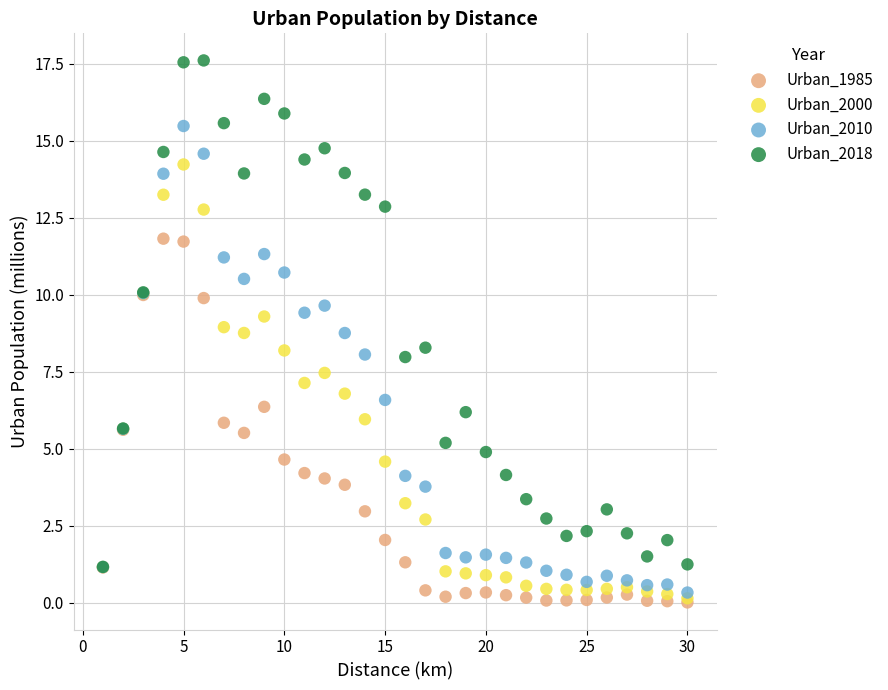

Which series has the largest Y range (max minus min)?

Urban_2018